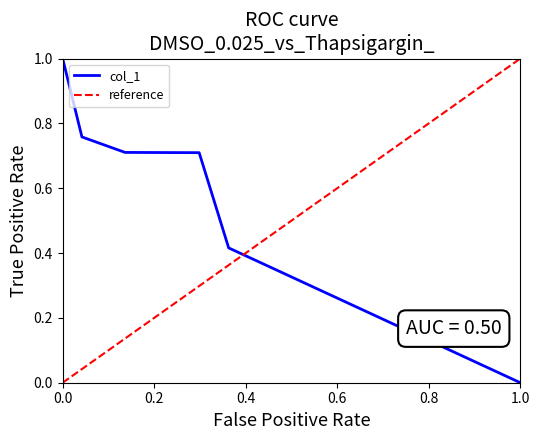

Which category has the lowest value in the col_1 series?

1.0